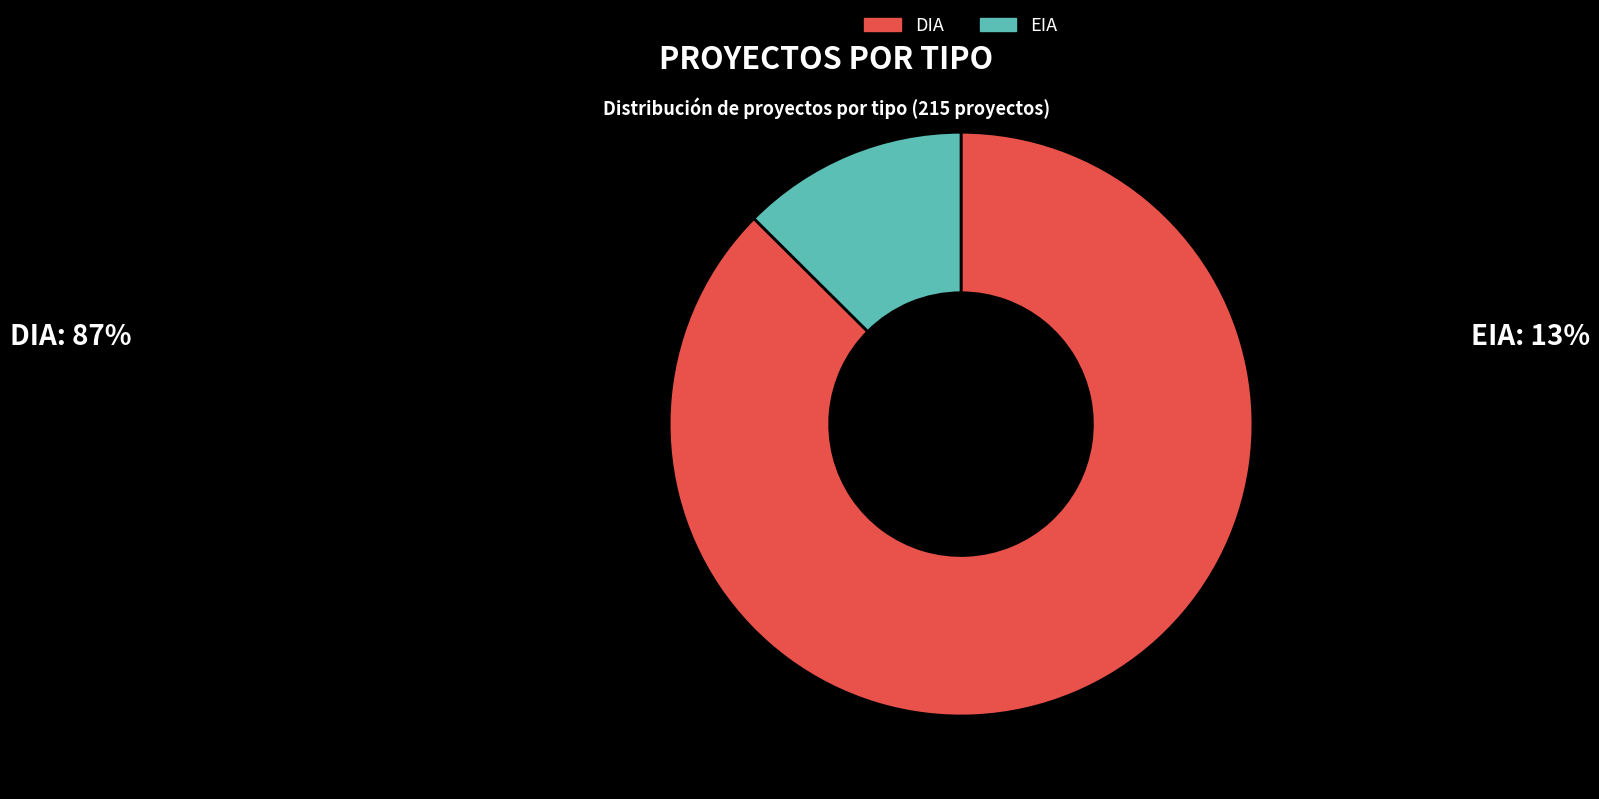

Which has a higher value, DIA or EIA?

DIA